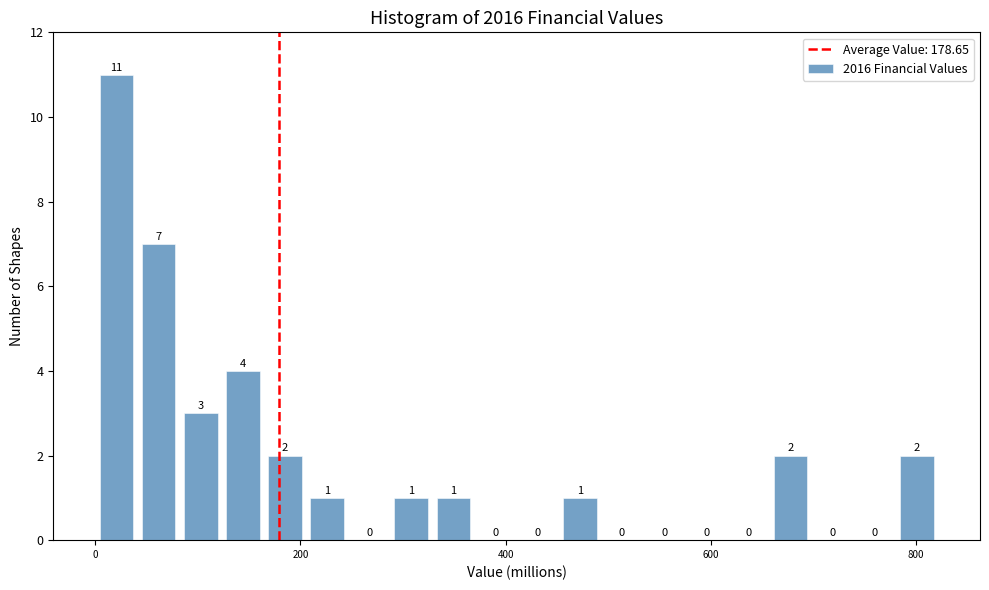

Read against the x-axis, roughly where is the centre of the tallest bar?

20